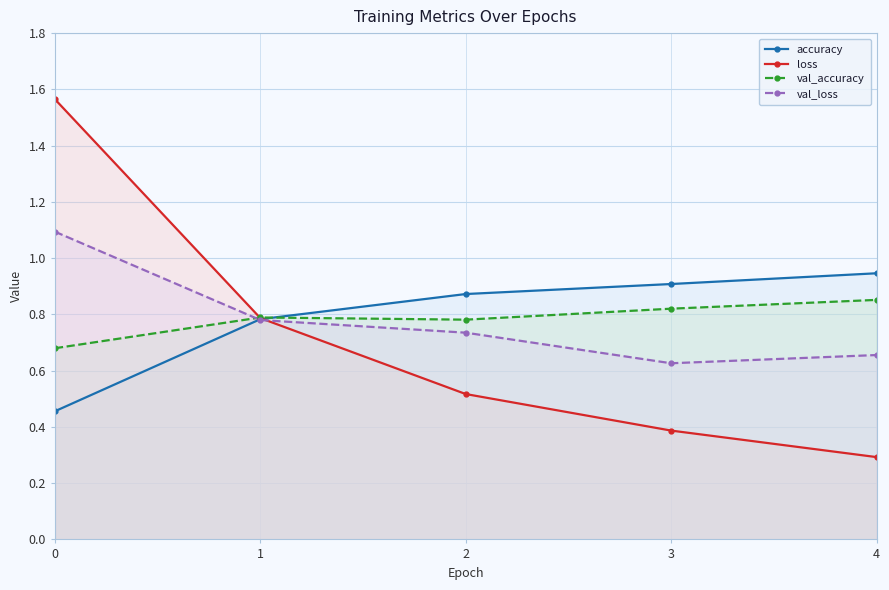

Is the value of val_loss at 1 greater than the value of accuracy at 0?

Yes